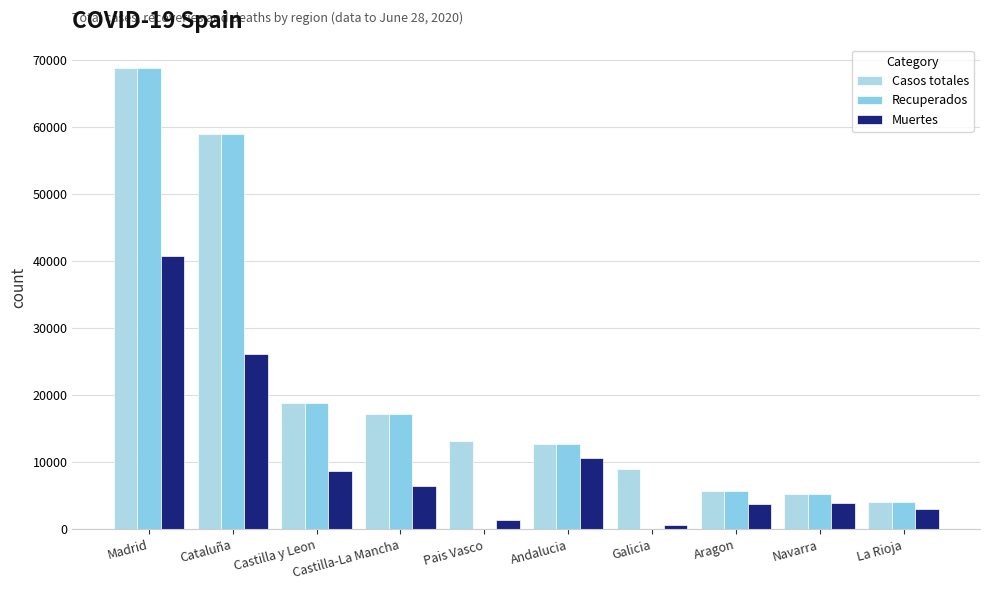

What is the label of the 3rd bar from the left?

Castilla y Leon